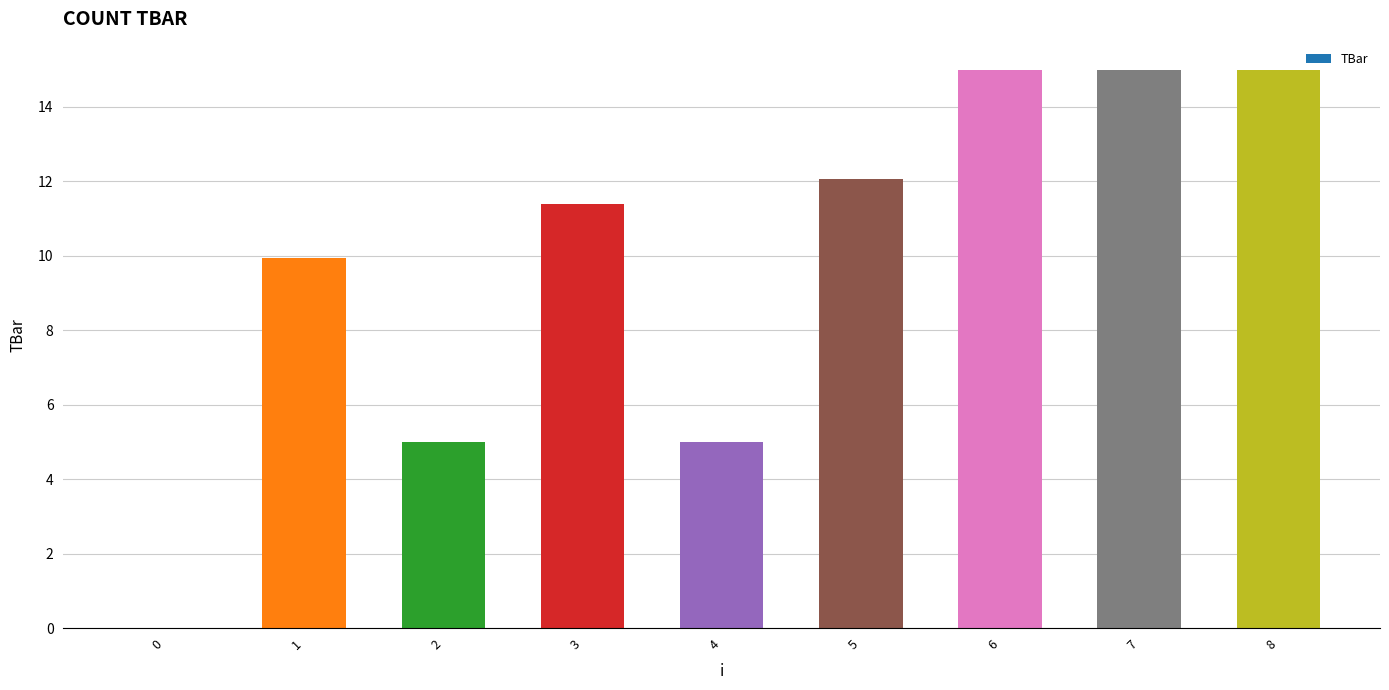

Reading left to right, what are all the values shown in this chart?

0=0.0	1=9.9	2=5.0	3=11.4	4=5.0	5=12.1	6=15.0	7=15.0	8=15.0